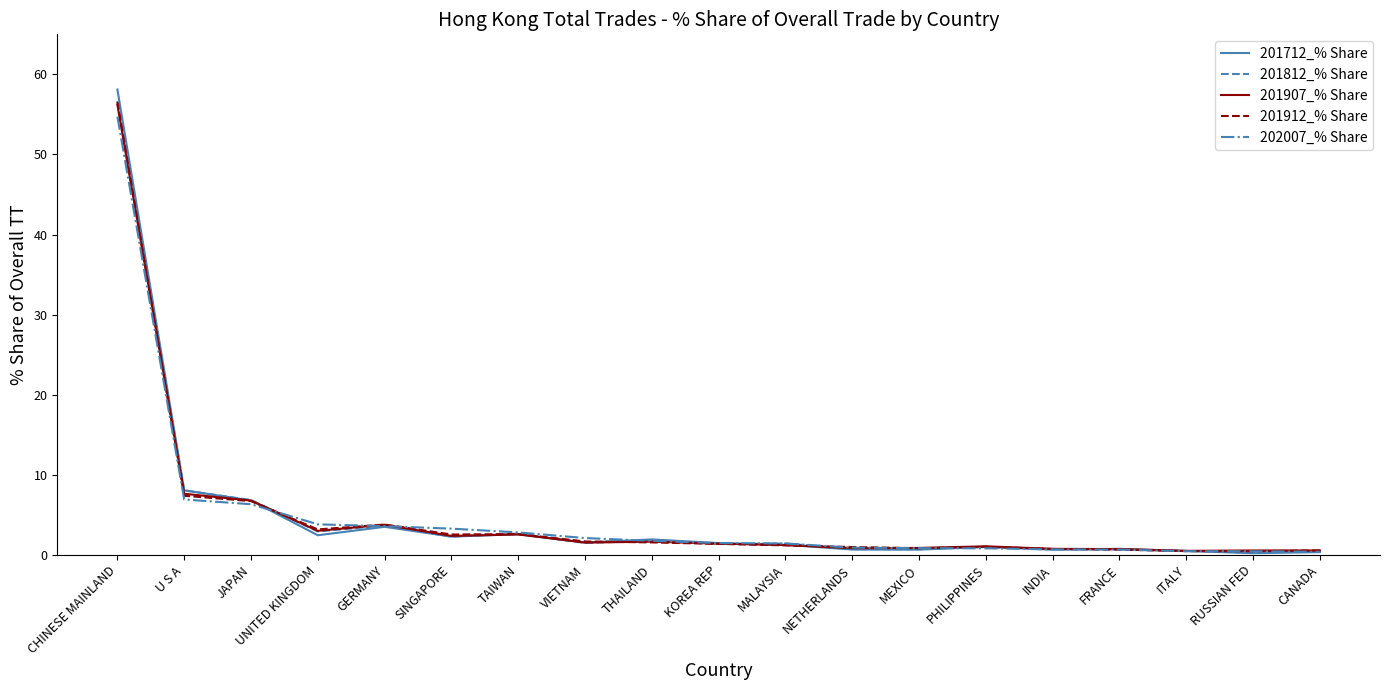

What is the total value across all series at JAPAN?

33.4